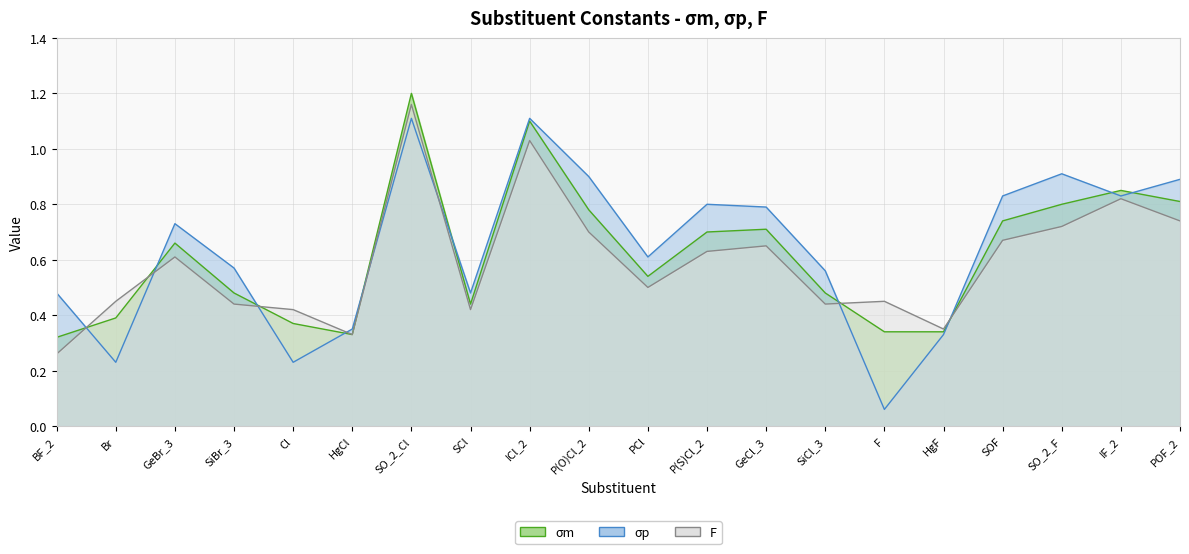

What is the difference between the σp values at POF_2 and GeCl_3?

0.1